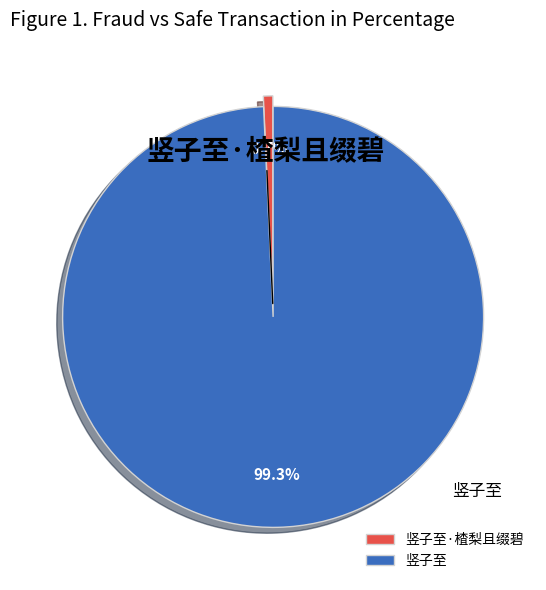

Rank the categories by value from highest to lowest.

竖子至, 竖子至·楂梨且缀碧